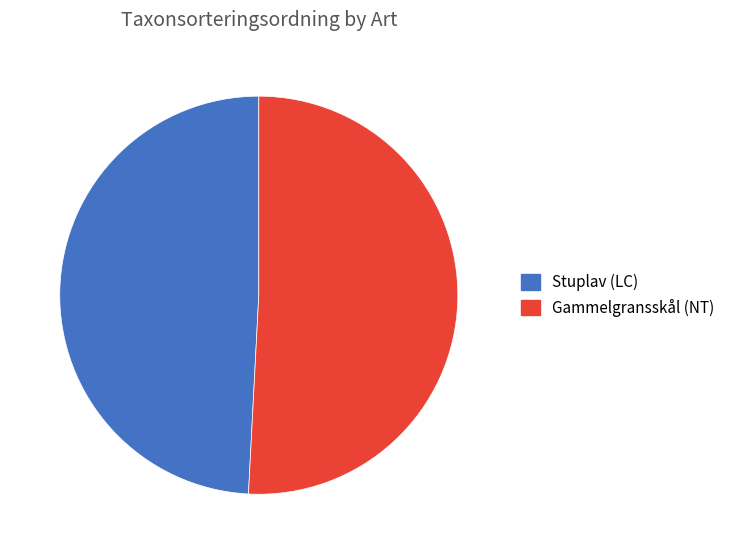

Approximately how many times larger is the value at Gammelgransskål (NT) compared to Stuplav (LC)?

1.0